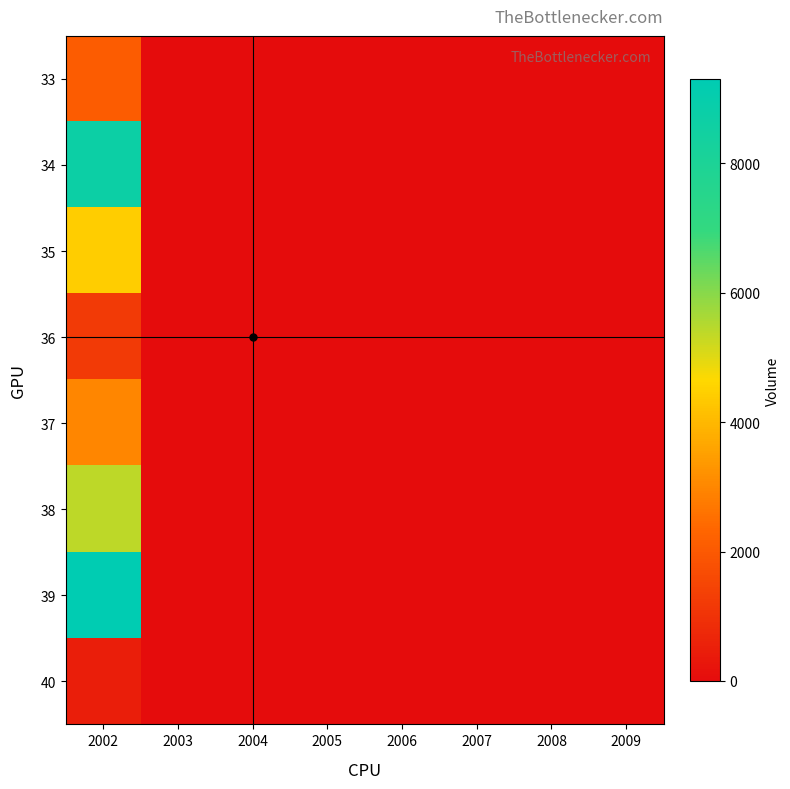

Count the number of categories in the chart.

8